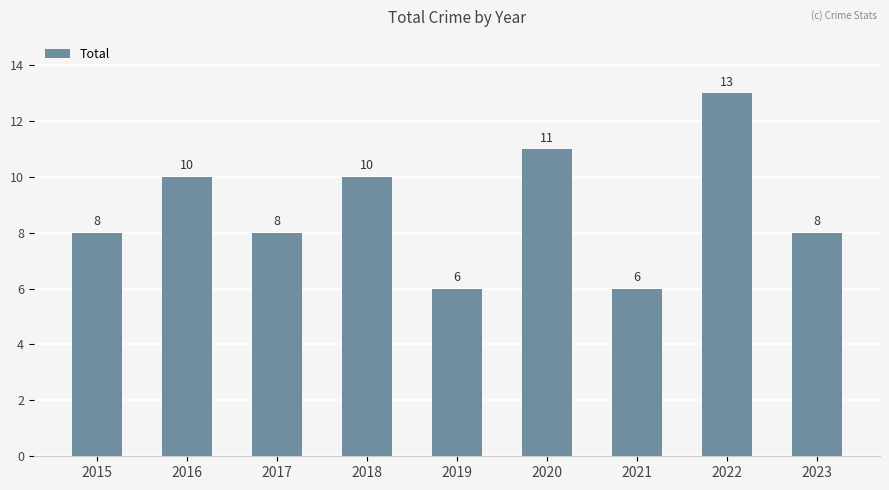

How many values are between 8 and 10?

5